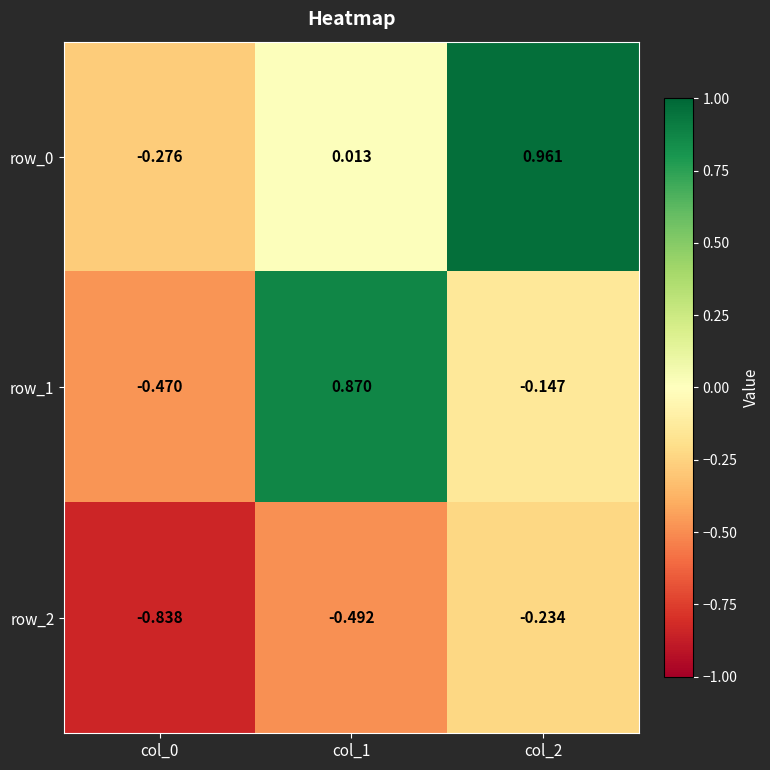

Which series has the widest spread of values?

row_1